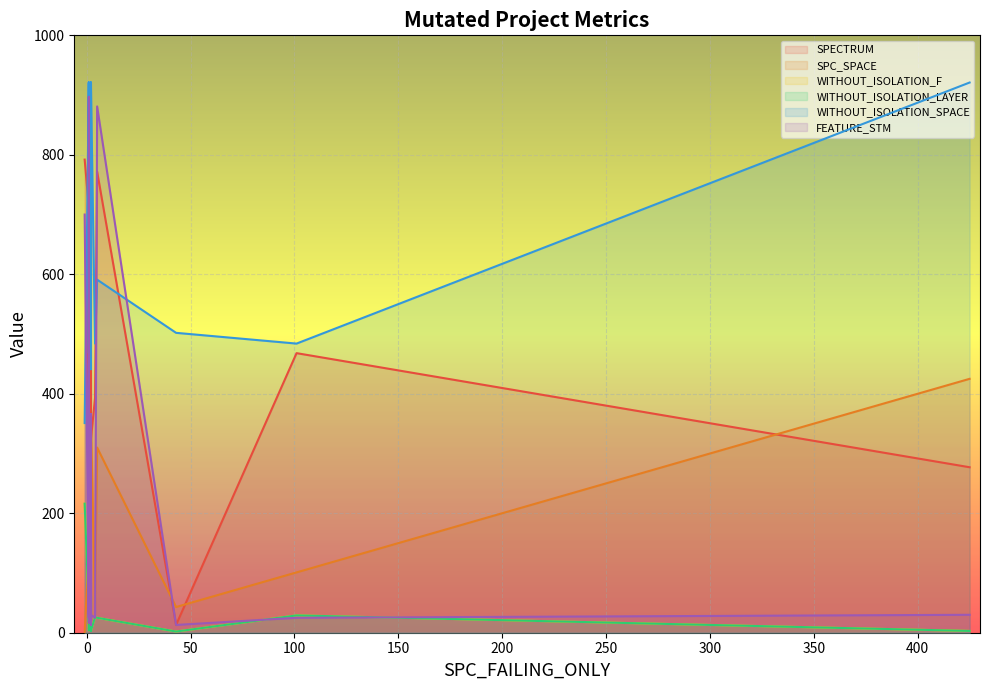

What are all the series names shown in the legend?

SPECTRUM, SPC_SPACE, WITHOUT_ISOLATION_F, WITHOUT_ISOLATION_LAYER, WITHOUT_ISOLATION_SPACE, FEATURE_STM